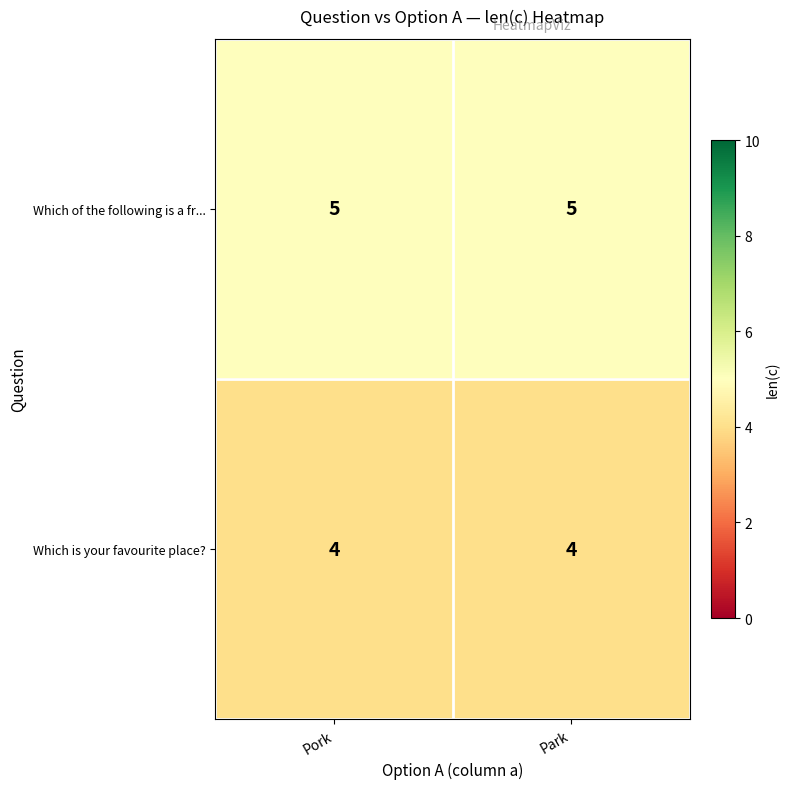

What is the maximum value shown in the chart?

5